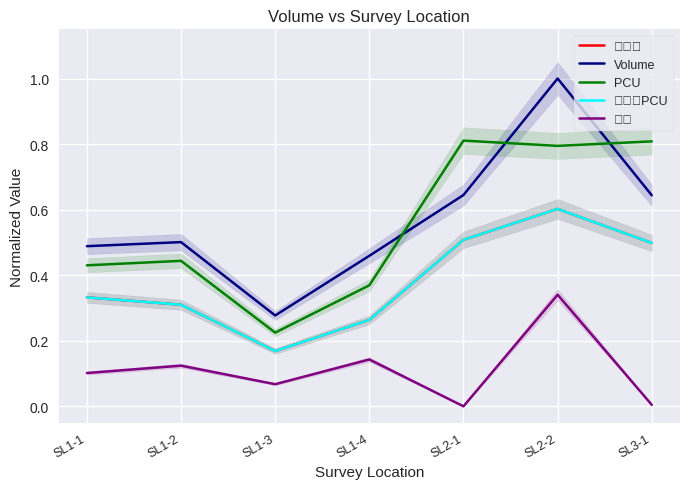

What are all the series names shown in the legend?

小型車, Volume, PCU, 小型車PCU, 機車